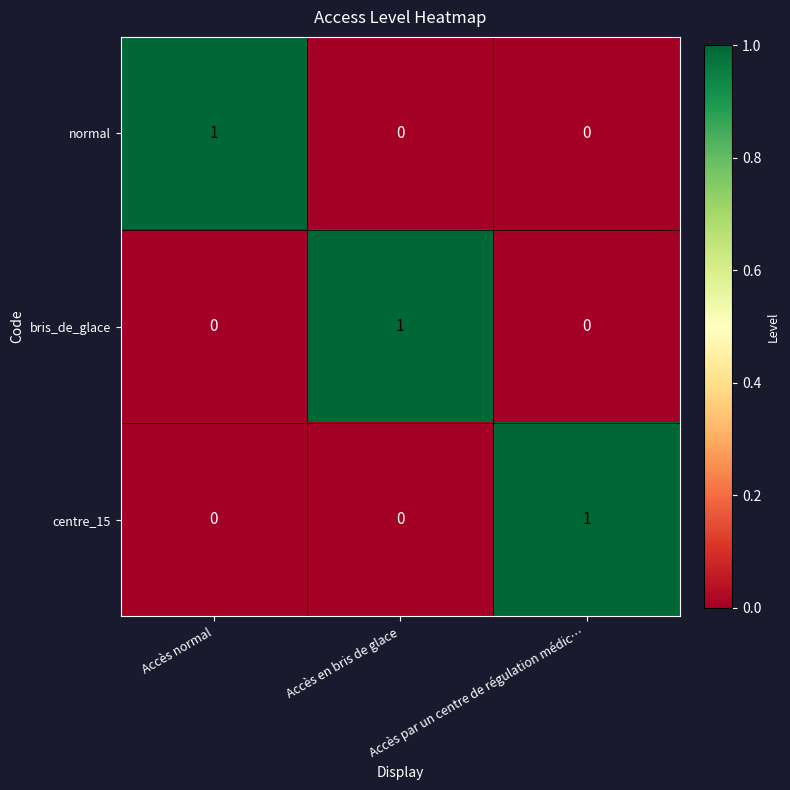

Count the normal values in the range 0 to 1.

3